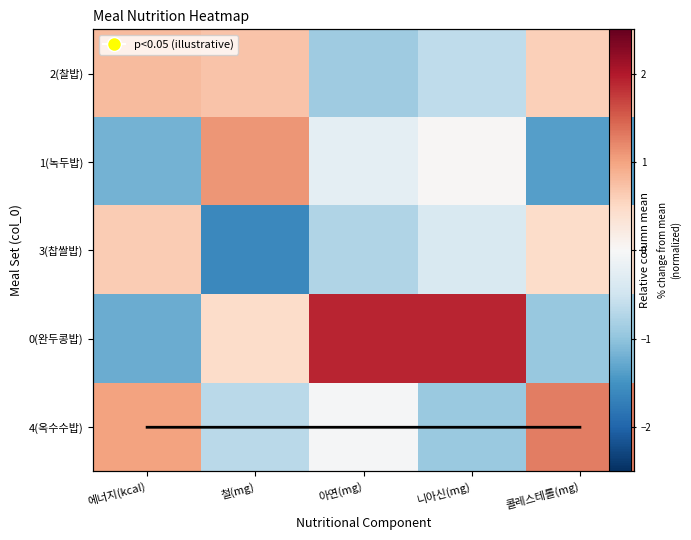

At which label does 2(찰밥) first exceed 0?

에너지(kcal)